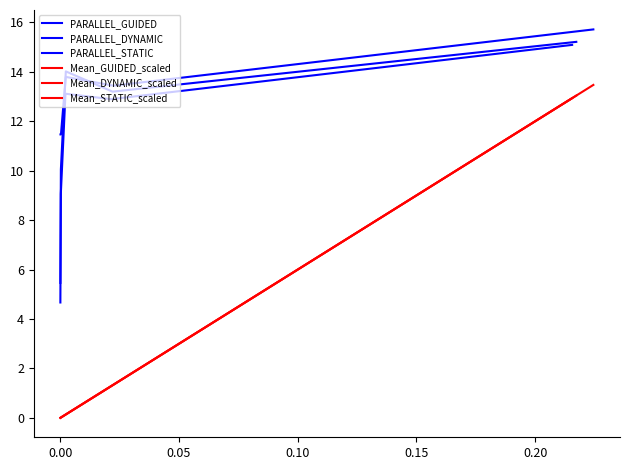

Is it true that Mean_GUIDED_scaled equals 0.3 at 0.10?

False